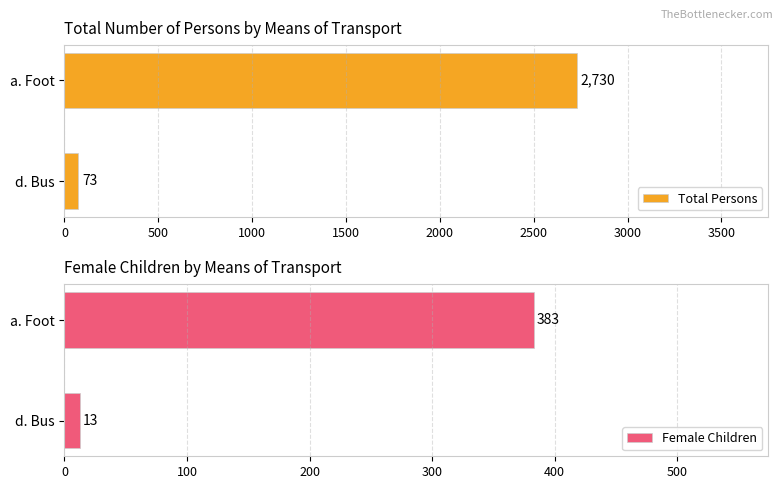

Count the number of data series in this chart.

2